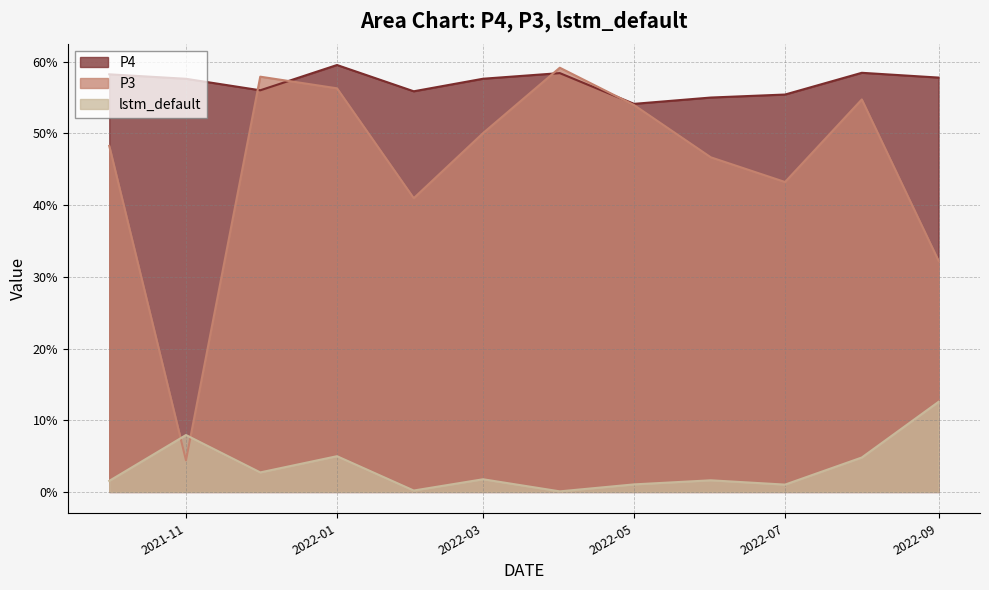

The lstm_default series shows 0.0 at 2022-05. True or false?

False